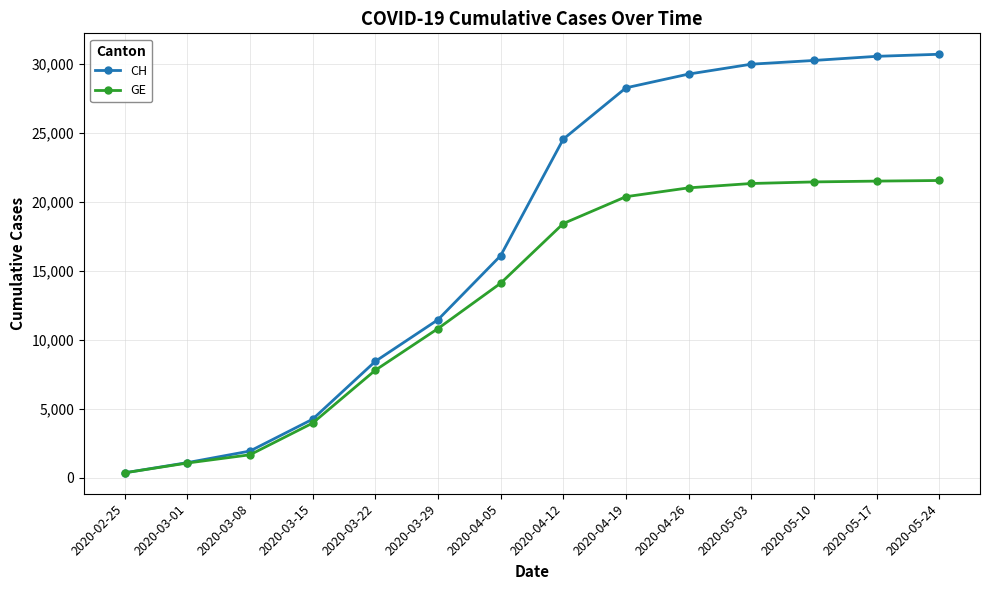

Which label corresponds to the smallest value in the chart?

2020-02-25